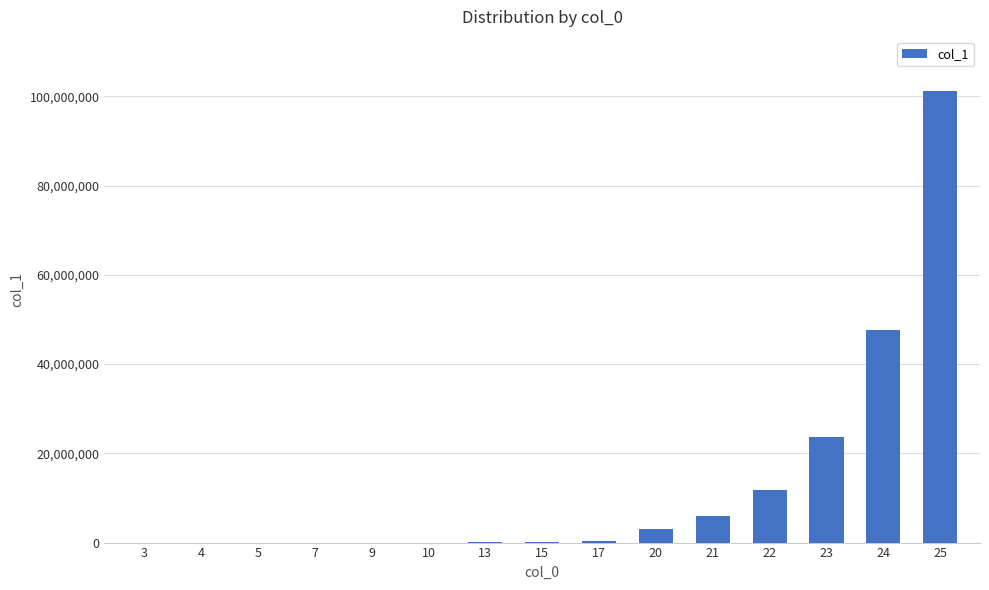

What is the value of the 2nd bar from the left?

34